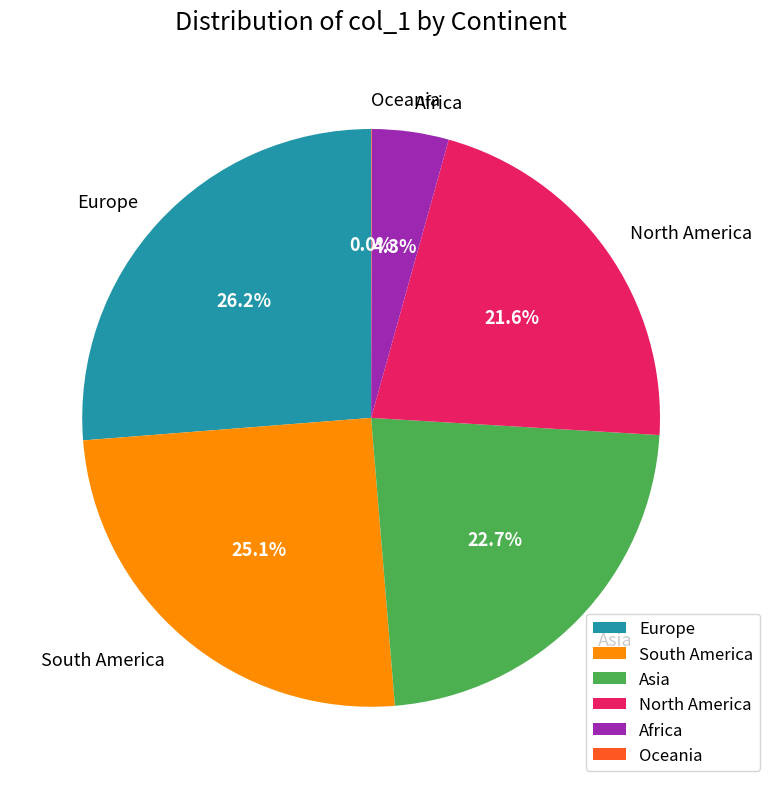

Is it true that Africa is 4% of the pie?

True